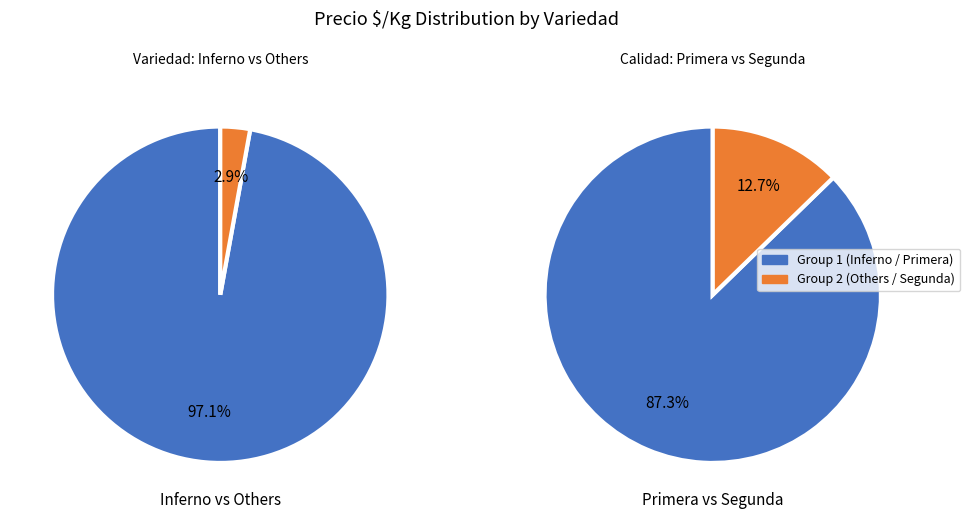

The Cristal slice represents 16% of the pie. True or false?

False